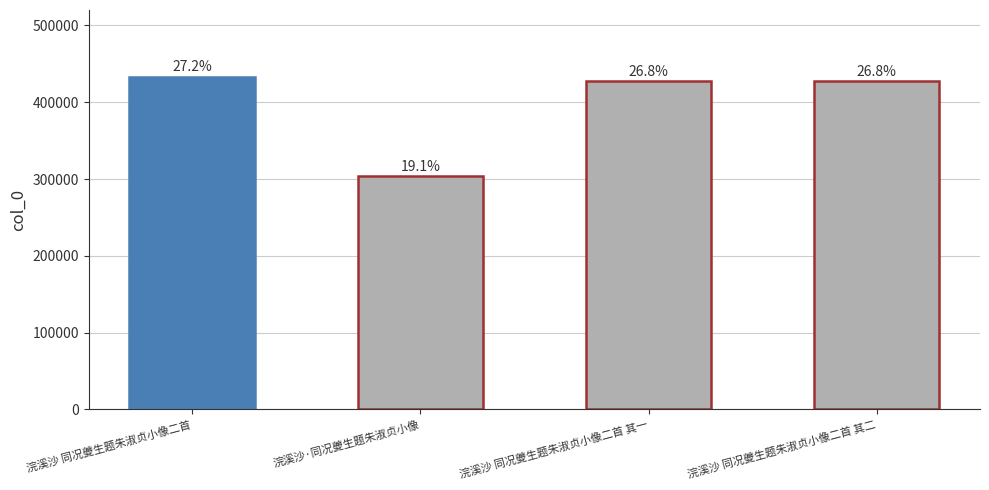

What is the average value?

397796